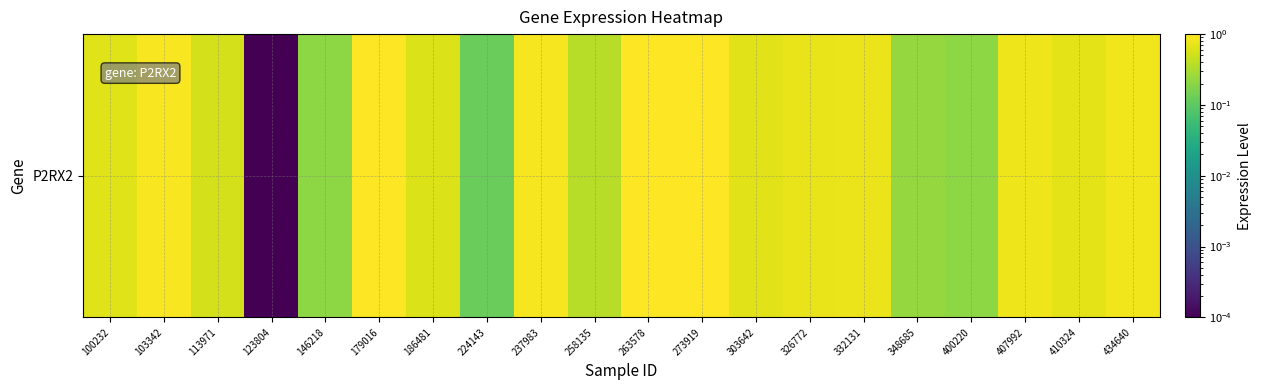

Is it true that the value at 146218 is 0.3?

False